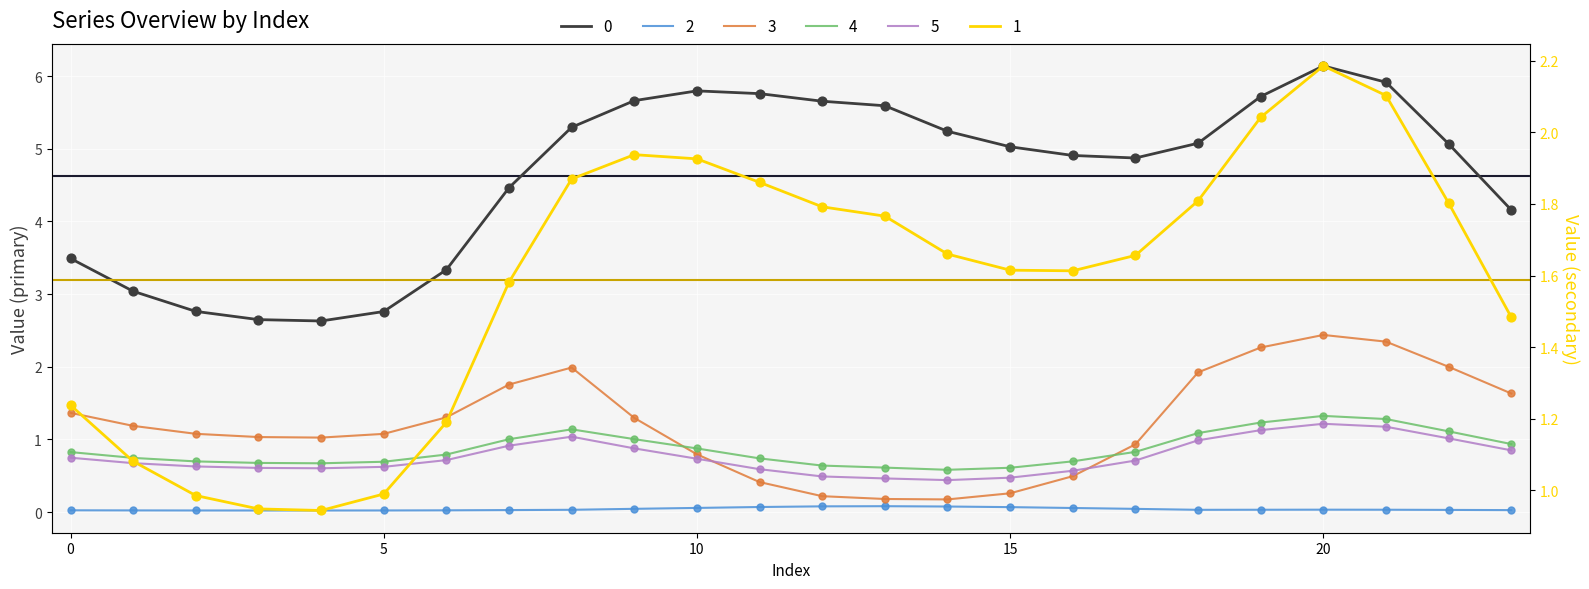

At how many categories does at least one series exceed 3?

20